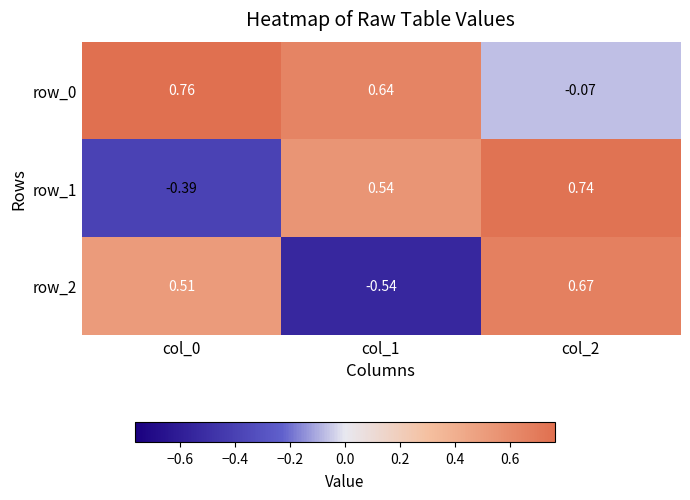

Is the value of row_0 at col_2 greater than the value of row_1 at col_1?

No